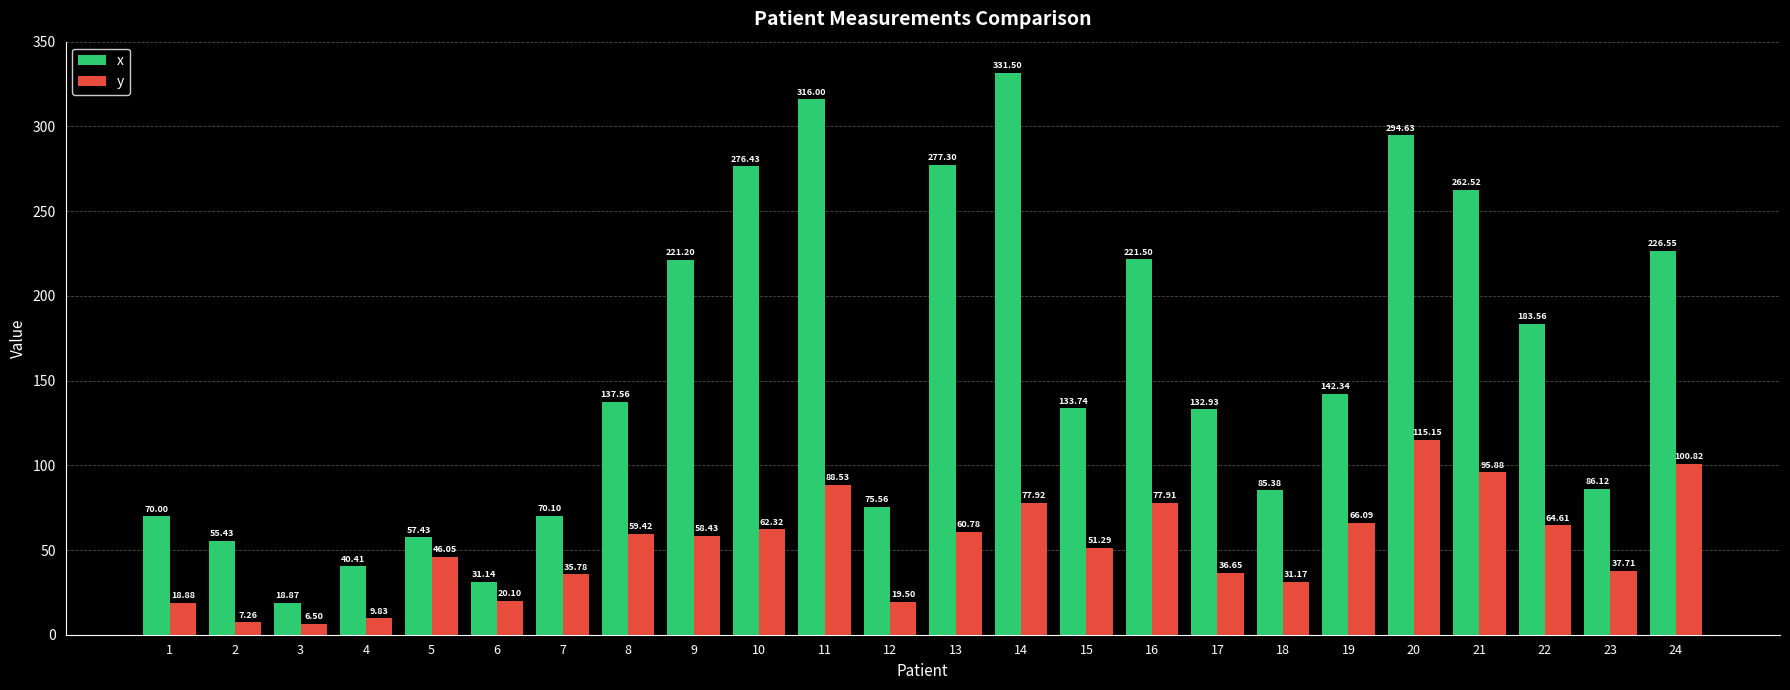

Are the bars grouped side by side (vs. stacked)?

Yes